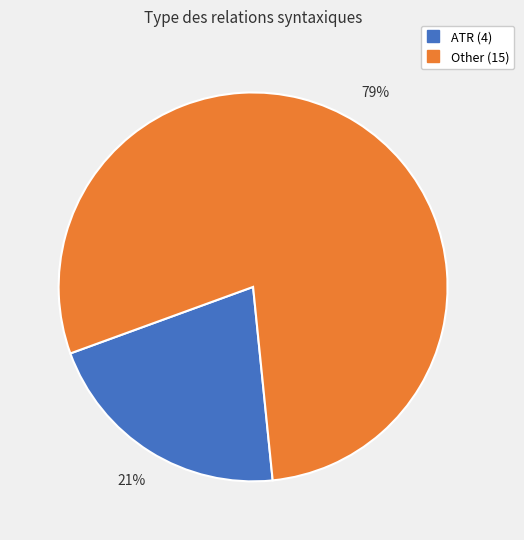

To the nearest percent, what is the difference between the largest and smallest slice percentages?

58%